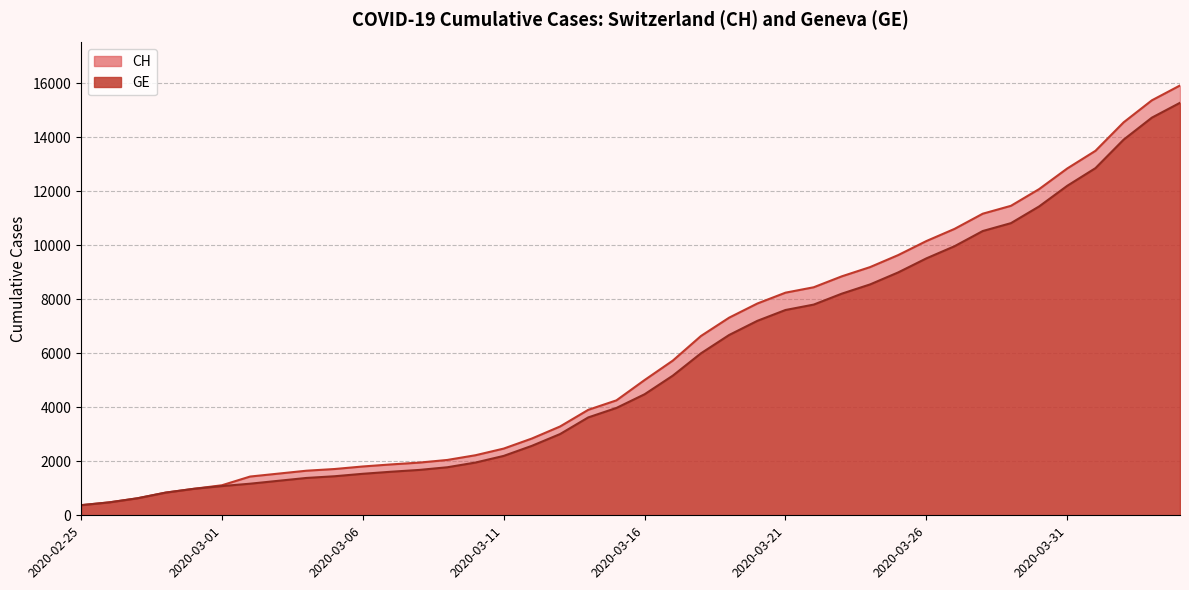

Which series has the largest range (max minus min)?

CH